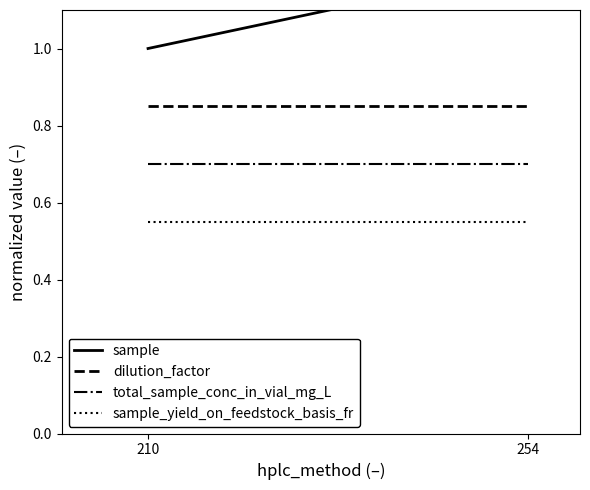

Rank the series at 210 from highest to lowest value.

sample, dilution_factor, total_sample_conc_in_vial_mg_L, sample_yield_on_feedstock_basis_fr